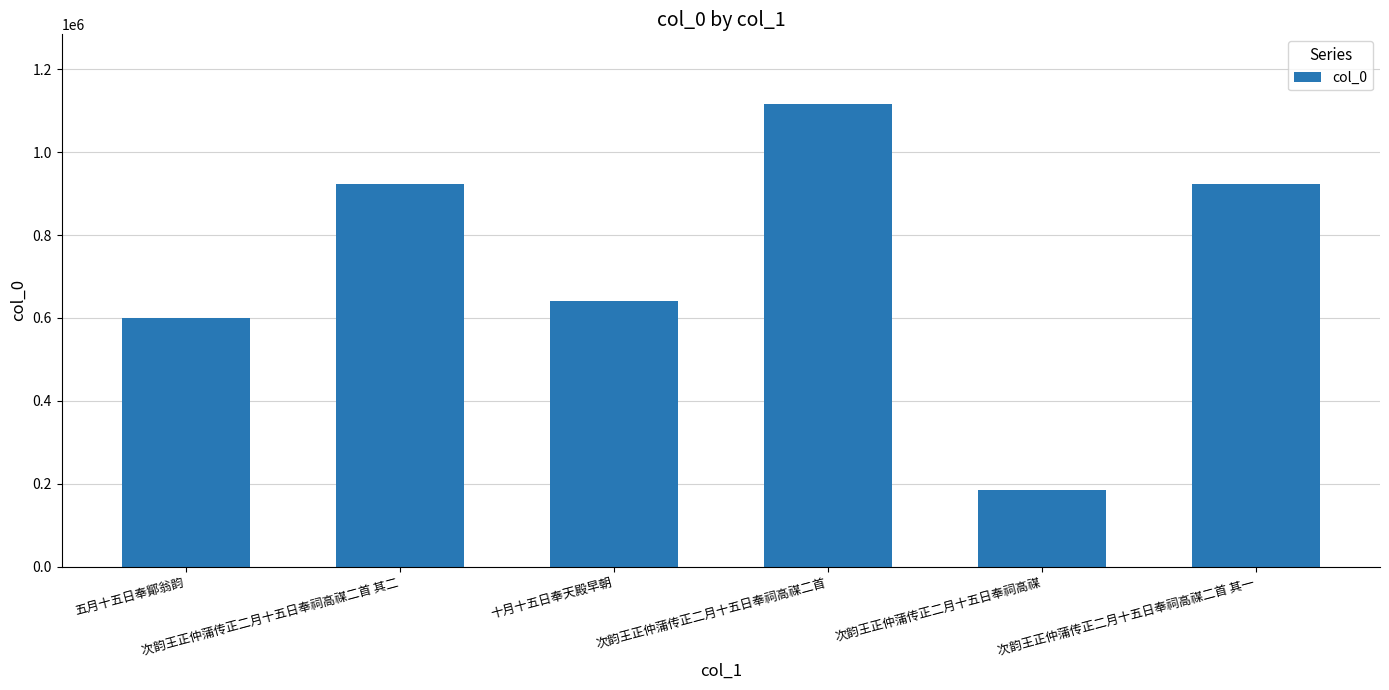

What is the difference between the maximum and minimum values?

932962